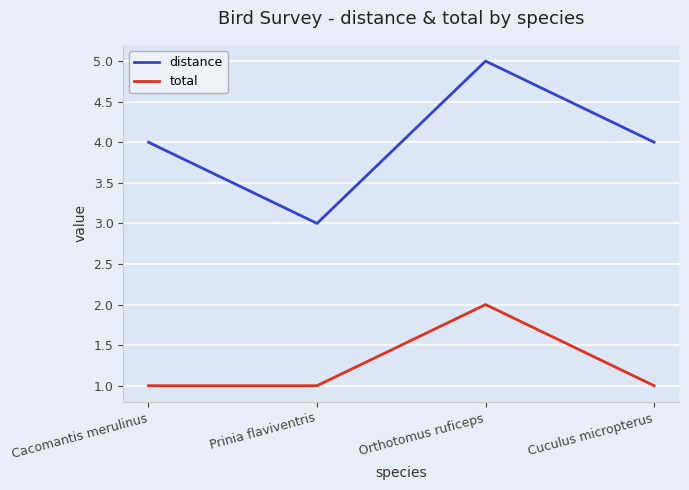

How many lines are shown in the chart?

2